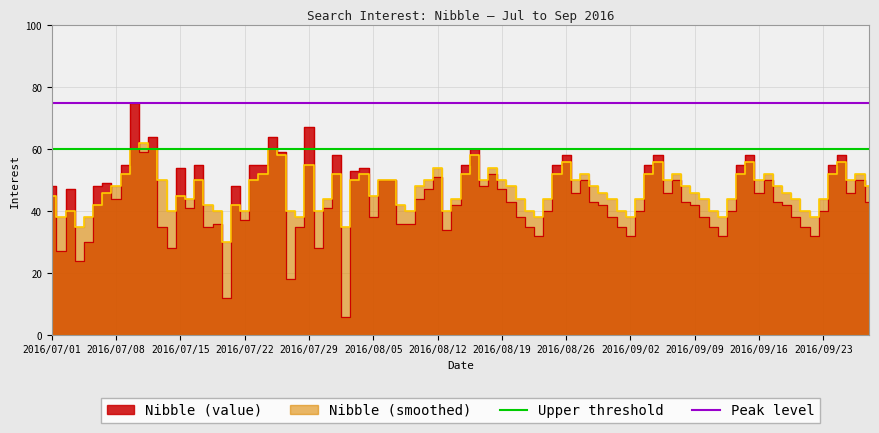

Which category has the highest value across all series?

2016/07/01